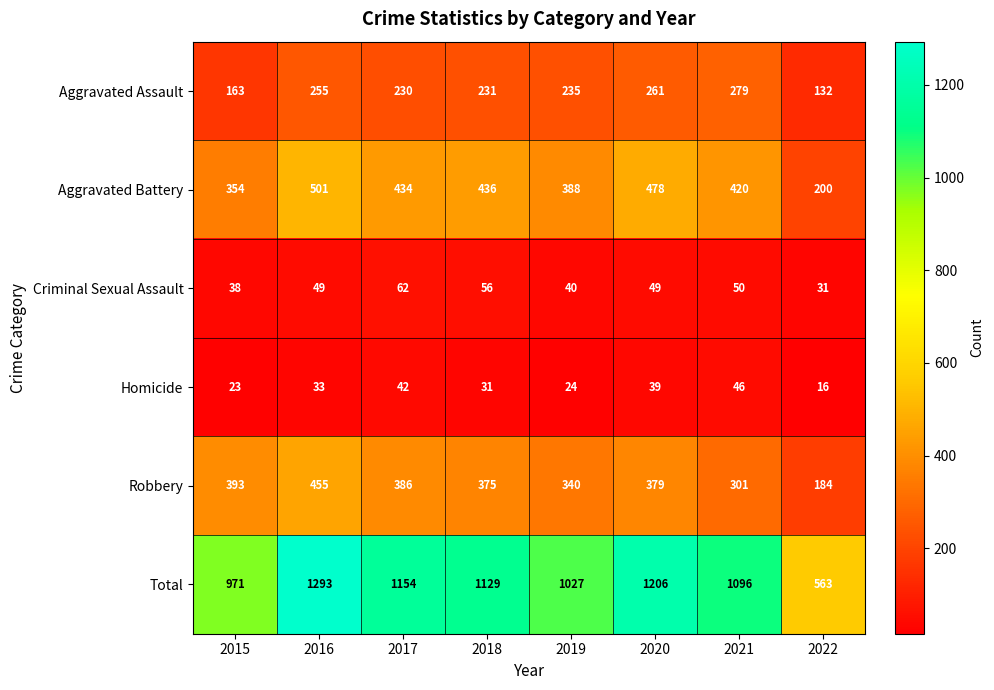

What is the difference between the Robbery values at 2019 and 2022?

156